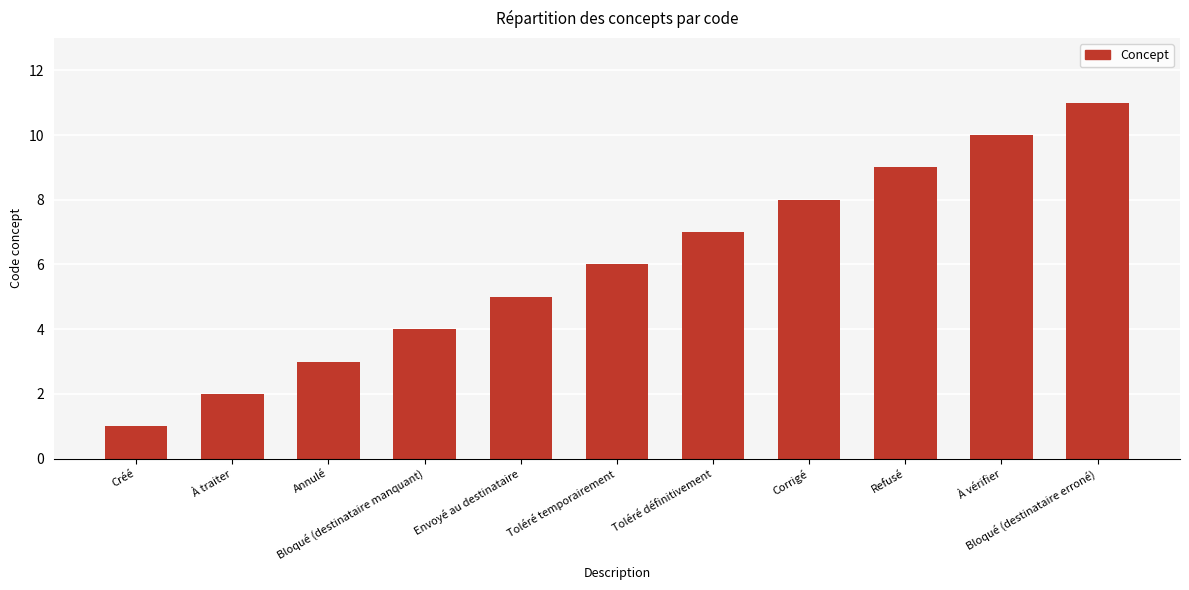

What is the sum of the values at Bloqué (destinataire erroné) and Toléré temporairement?

17